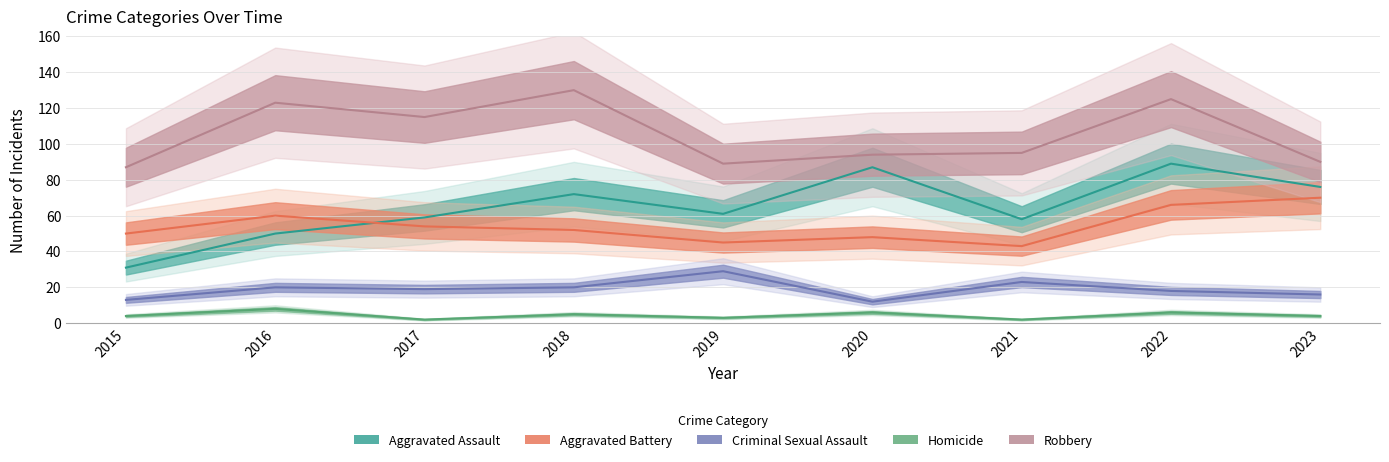

Count the Homicide values in the range 3 to 6.

6